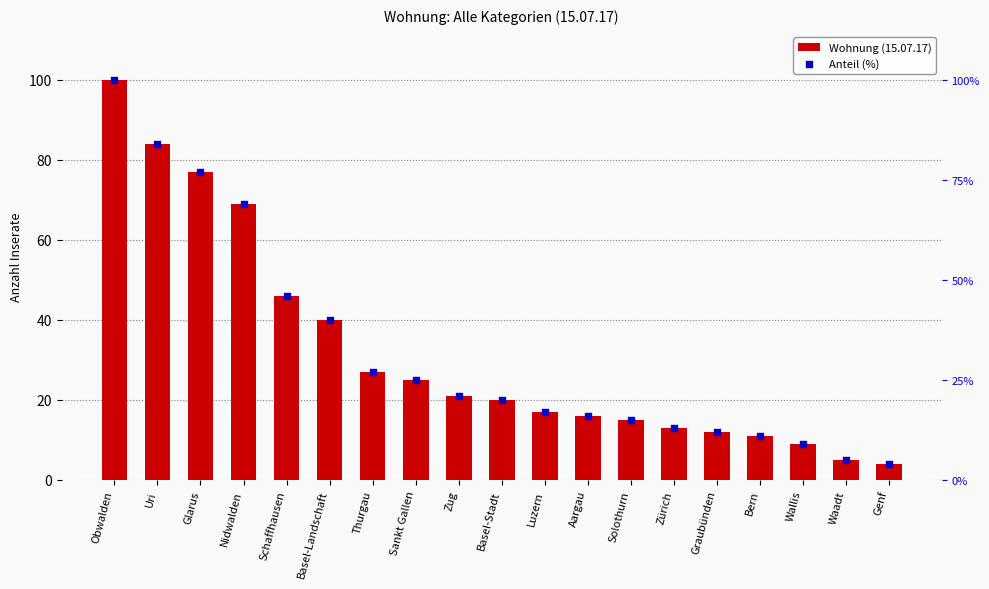

Which series reaches the maximum Y coordinate?

Wohnung (15.07.17)